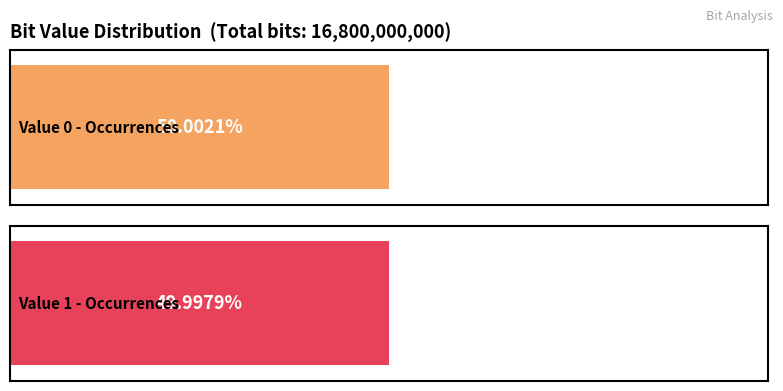

Are the bars horizontal?

Yes